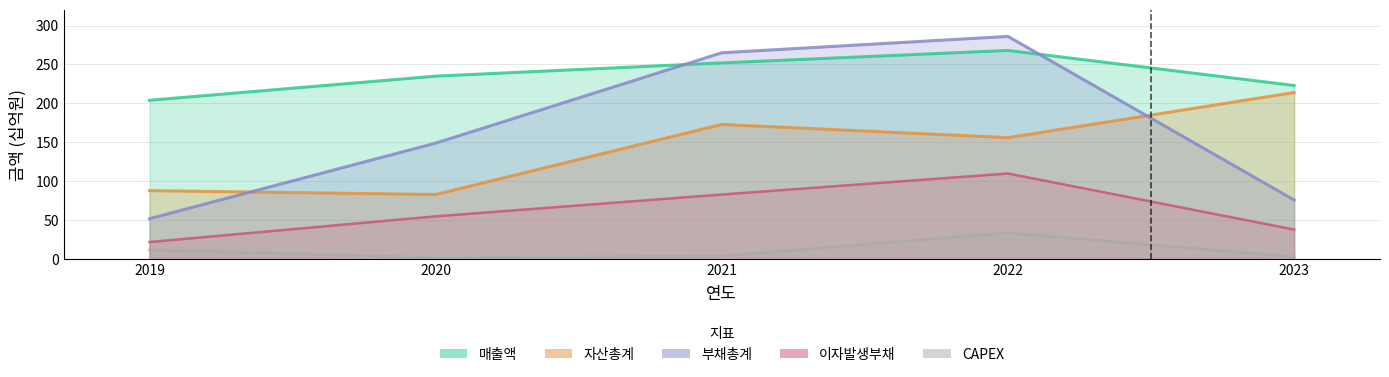

What is the greatest value displayed?

286